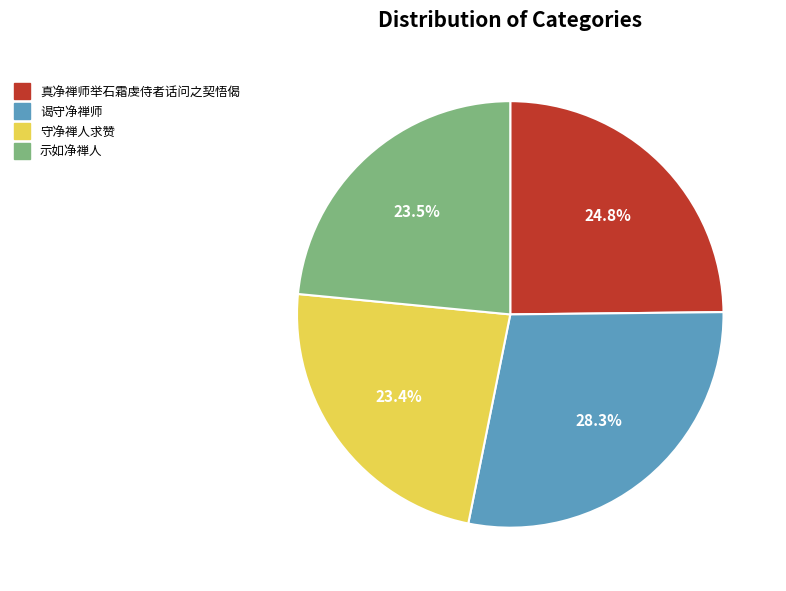

Does 真净禅师举石霜虔侍者话问之契悟偈 represent more than half of the total?

No